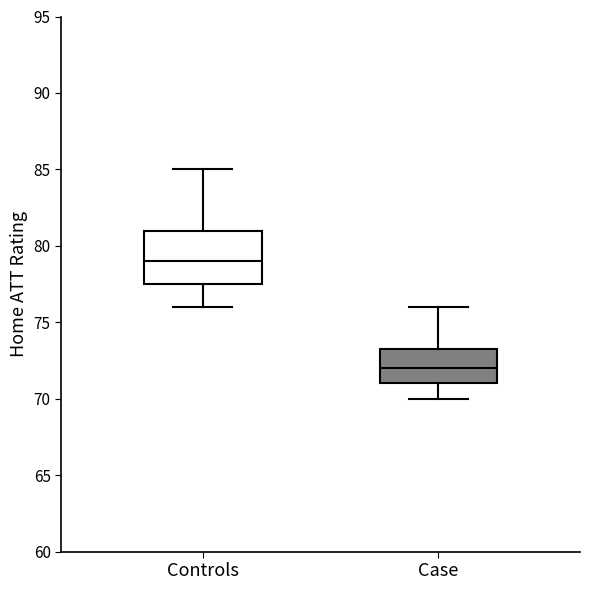

Comparing the boxes themselves (not the whiskers), which one is the tallest?

Controls